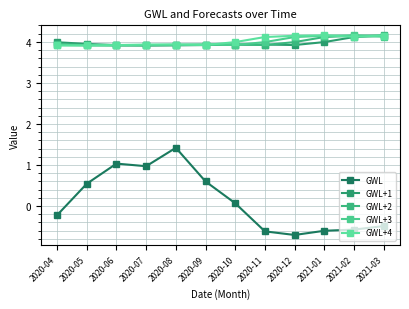

Does the chart have visible grid lines?

Yes